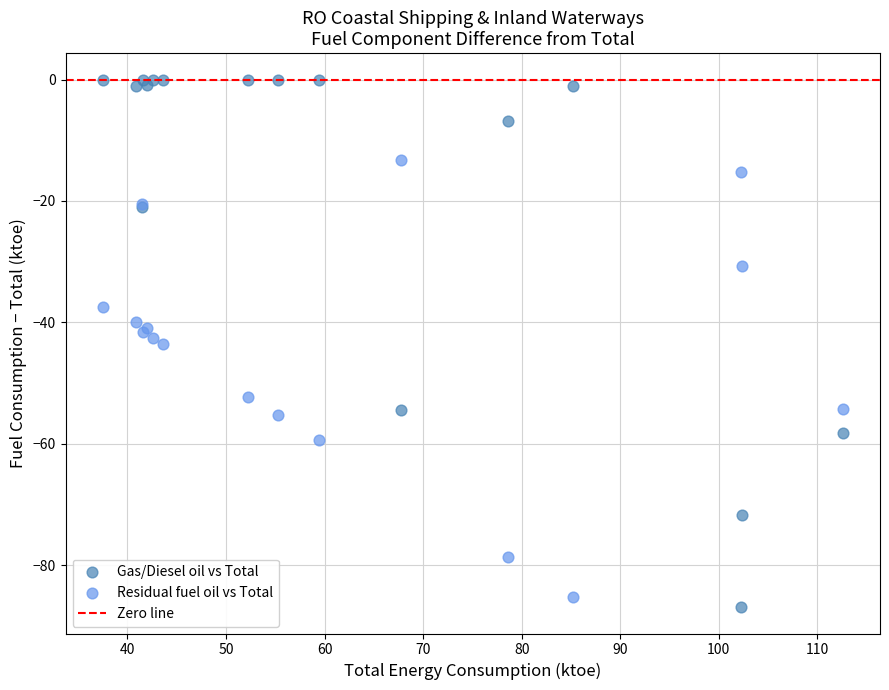

Which series has the widest spread of Y values?

Gas/Diesel oil vs Total